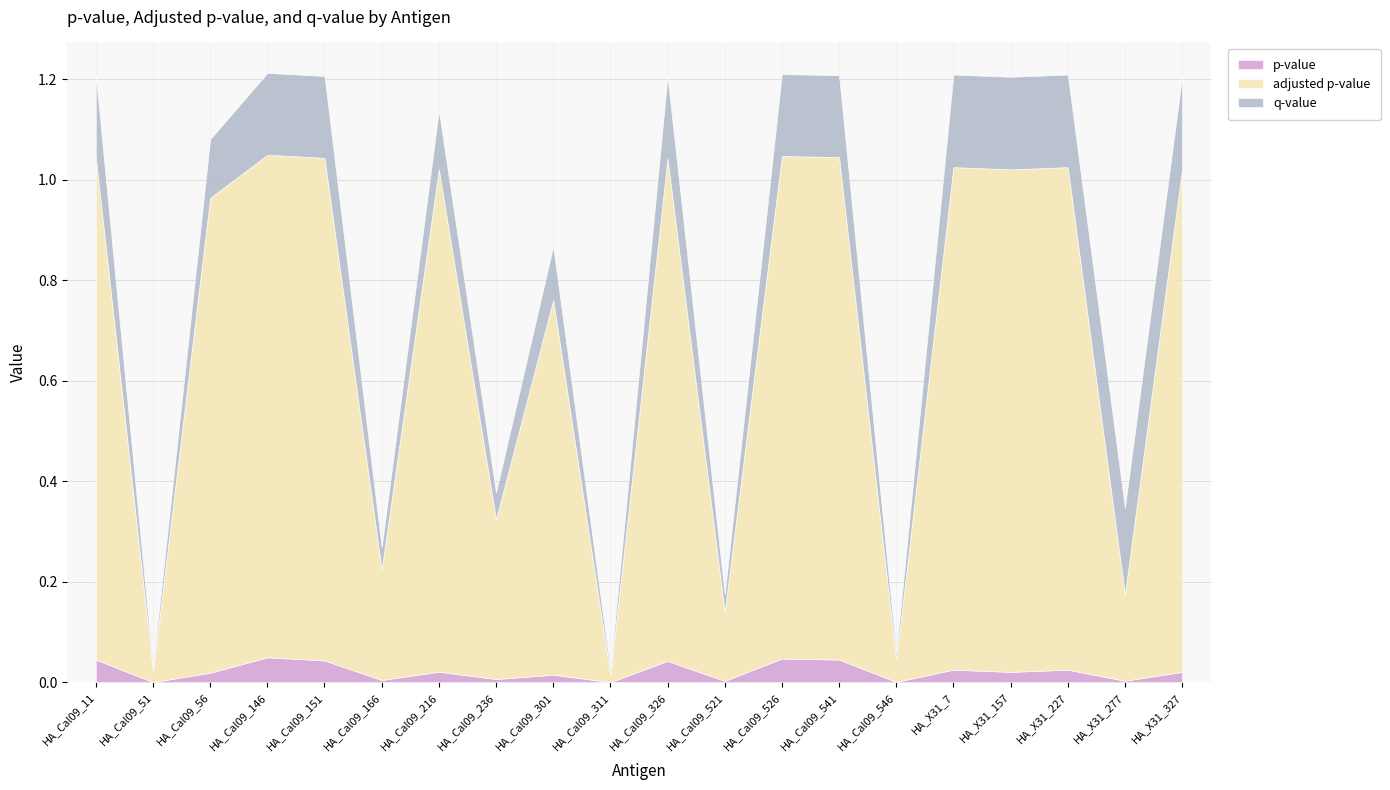

List the labels in order of p-value value, smallest first.

HA_Cal09_311, HA_Cal09_51, HA_Cal09_546, HA_Cal09_521, HA_X31_277, HA_Cal09_166, HA_Cal09_236, HA_Cal09_301, HA_Cal09_56, HA_X31_157, HA_X31_327, HA_Cal09_216, HA_X31_227, HA_X31_7, HA_Cal09_326, HA_Cal09_151, HA_Cal09_11, HA_Cal09_541, HA_Cal09_526, HA_Cal09_146